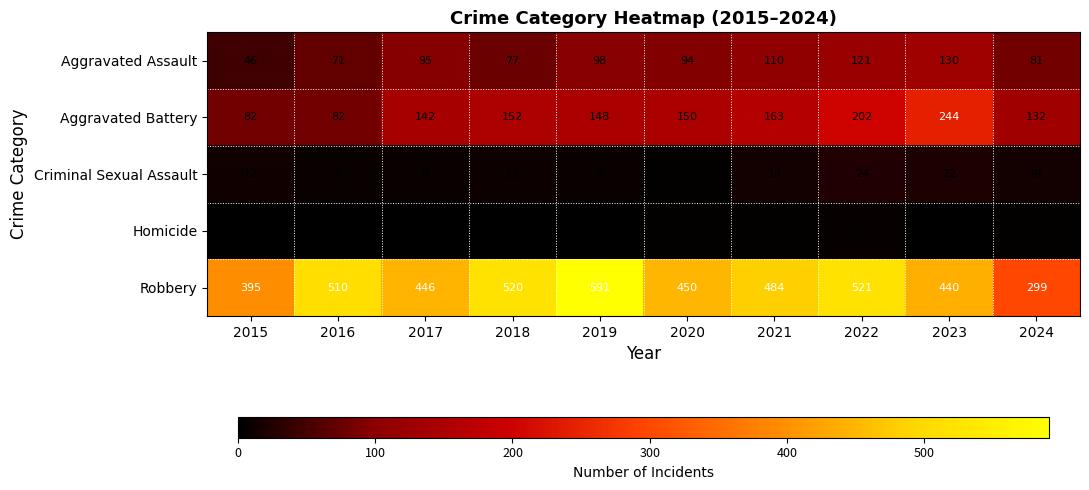

At which category is the sum across all series the highest?

2022